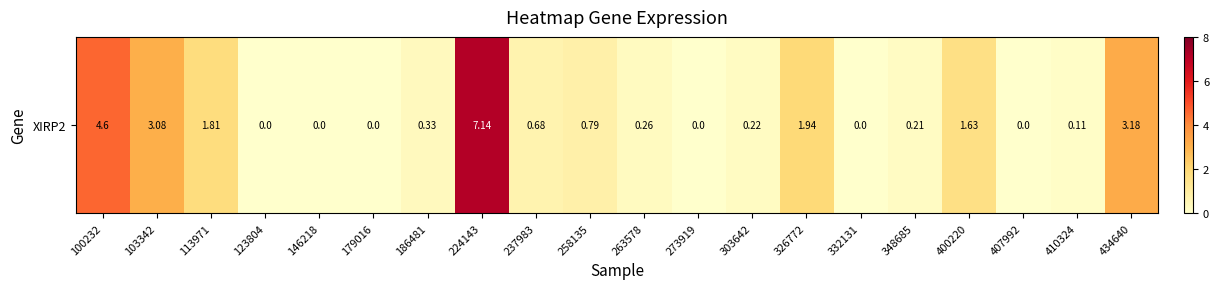

The chart shows a value of 0.8 at 258135. True or false?

True